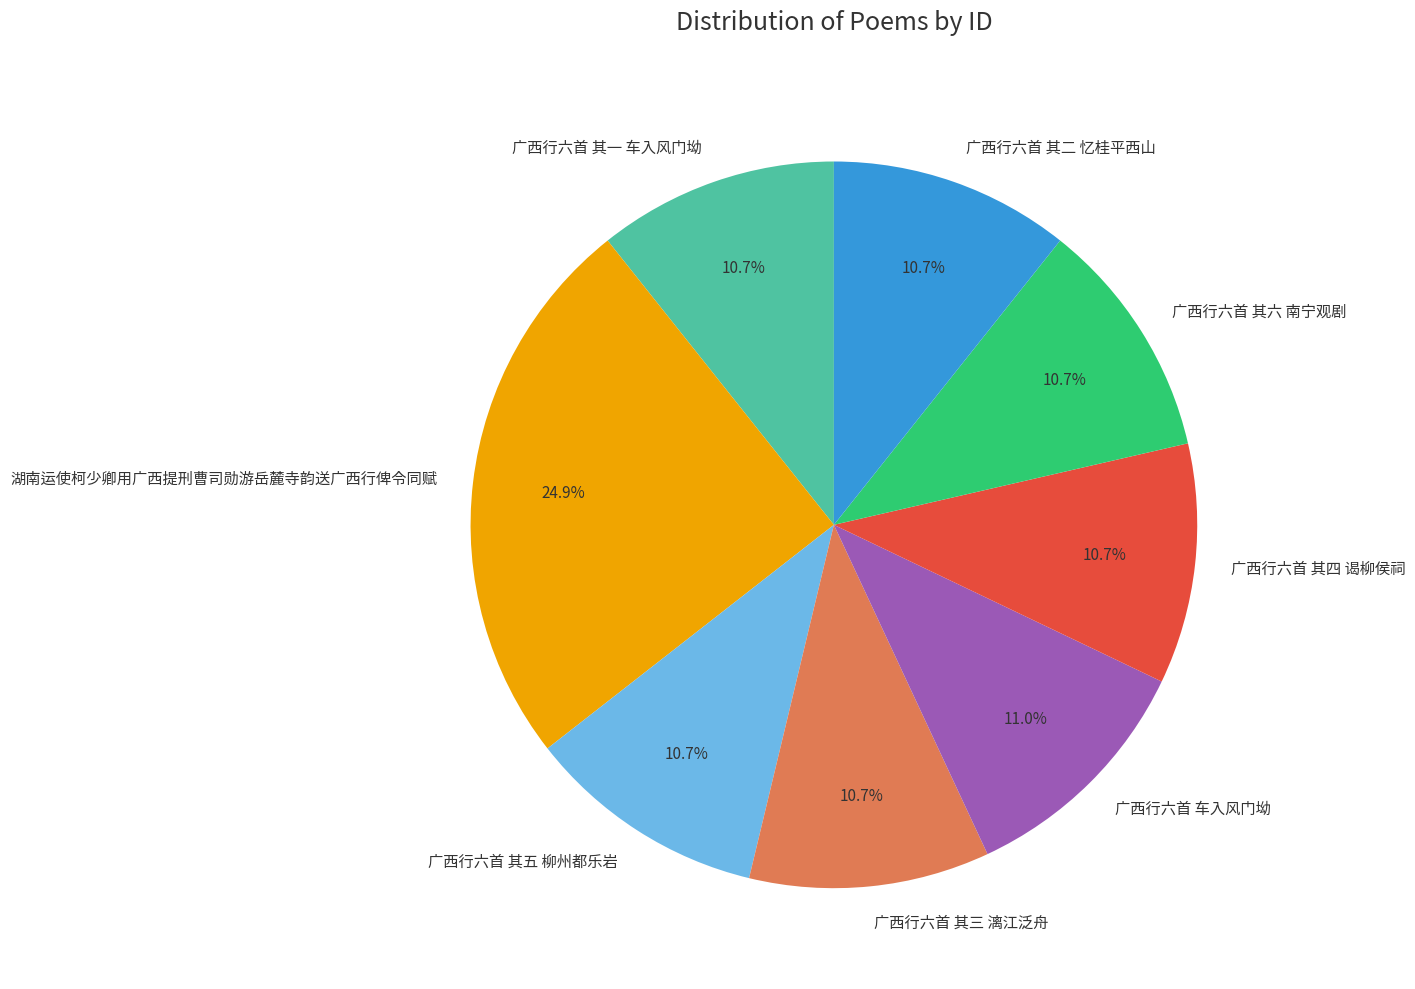

True or false: 广西行六首 其五 柳州都乐岩 accounts for 11% of the total.

True